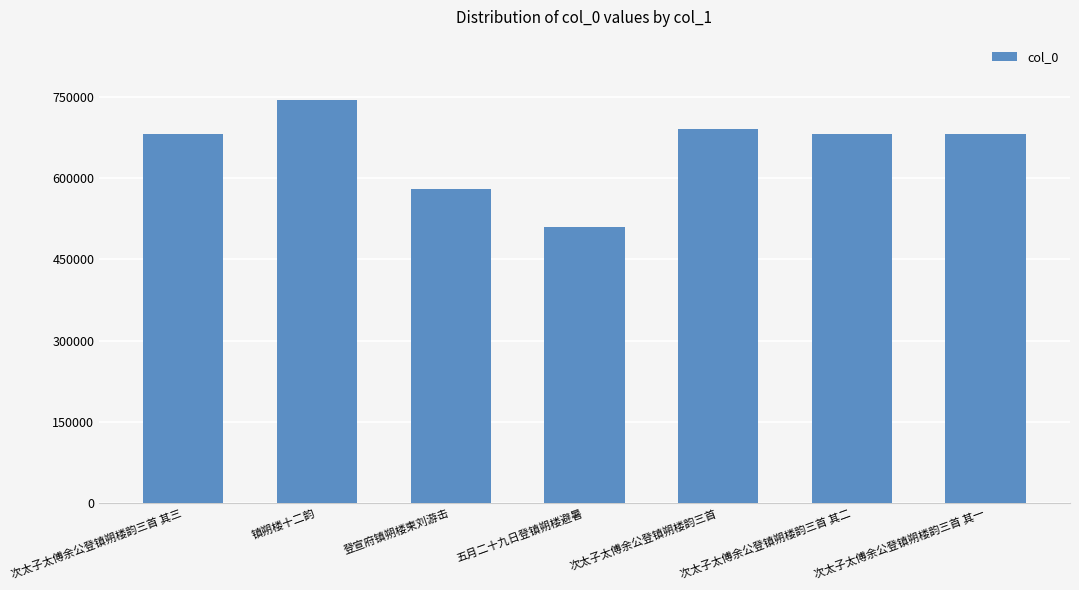

Is it true that the value at 镇朔楼十二韵 is 744075?

True